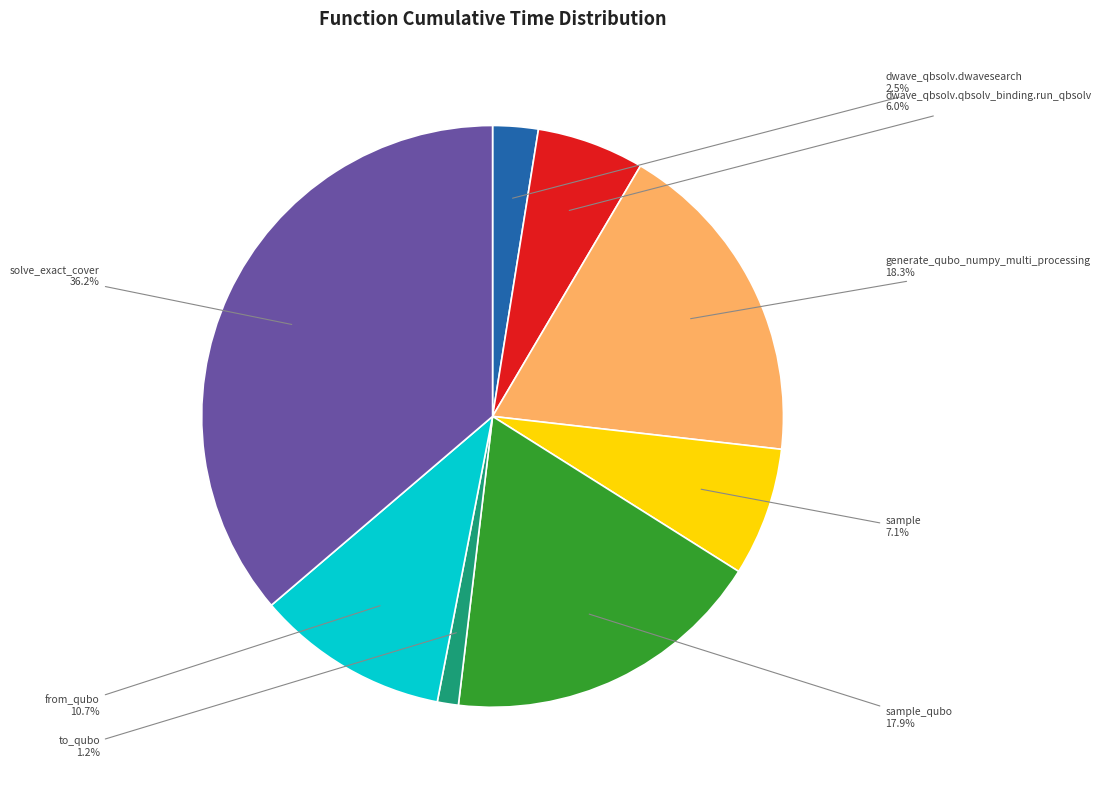

How many segments does this pie chart have?

8